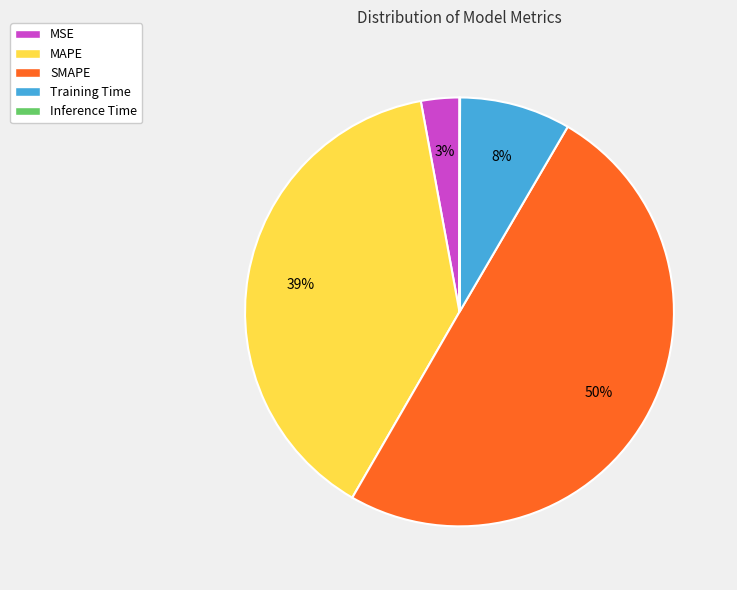

Which slice is the largest?

SMAPE